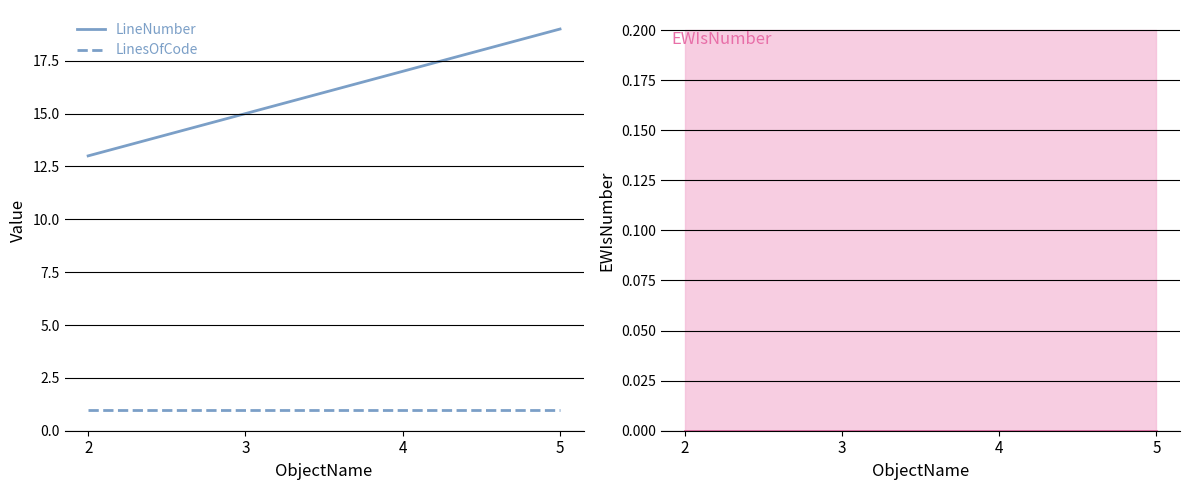

At 4, list the series in order from smallest to largest.

LinesOfCode, LineNumber